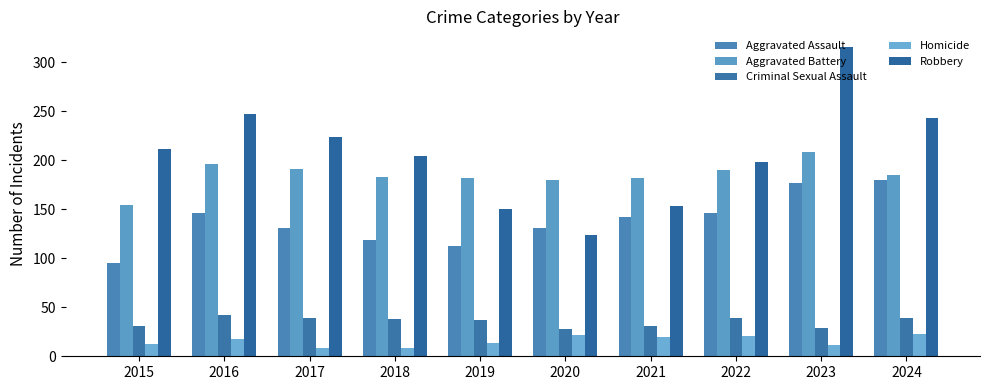

What are all the series names shown in the legend?

Aggravated Assault, Aggravated Battery, Criminal Sexual Assault, Homicide, Robbery